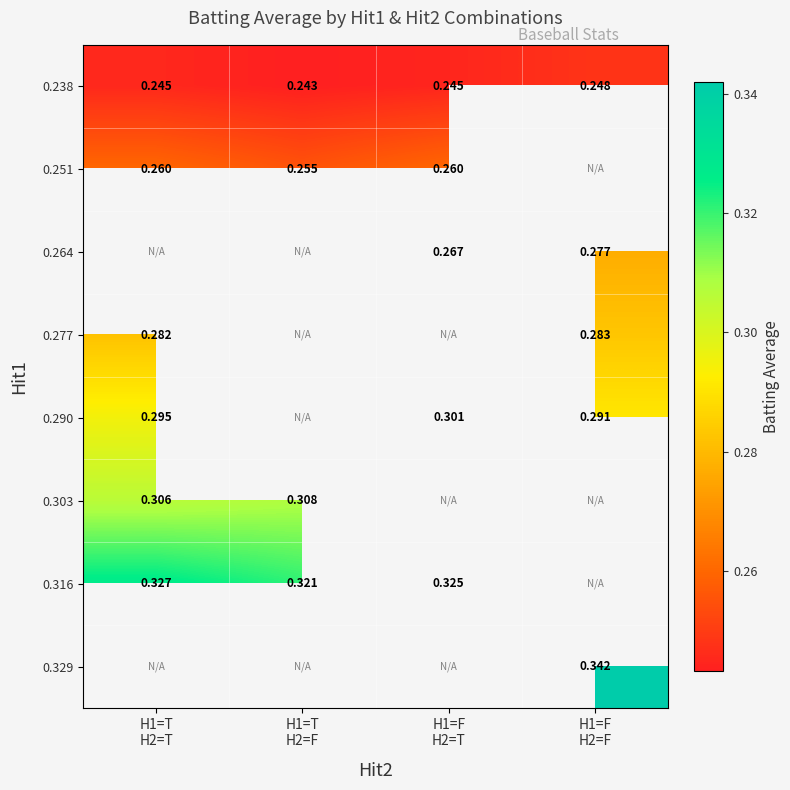

The 0.251 series shows 0.3 at H1=T H2=F. True or false?

True